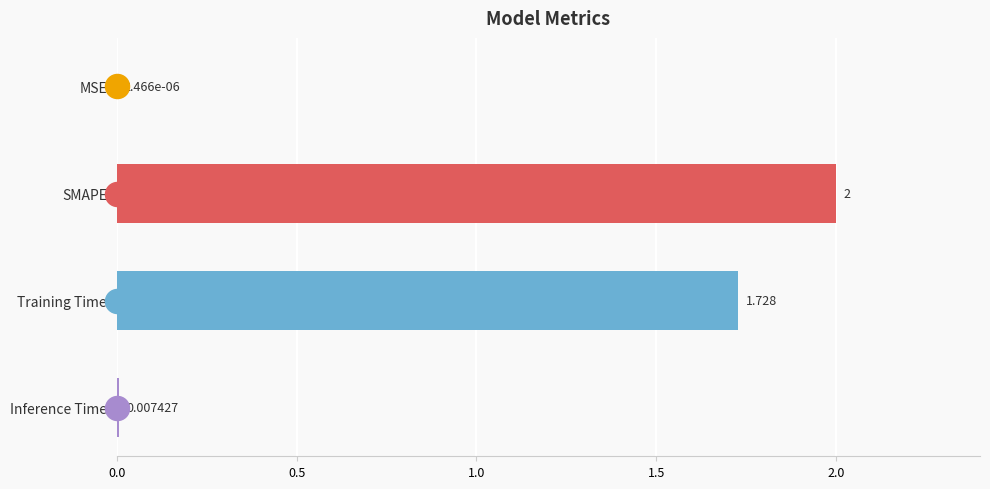

Which has a higher value, SMAPE or Inference Time?

SMAPE